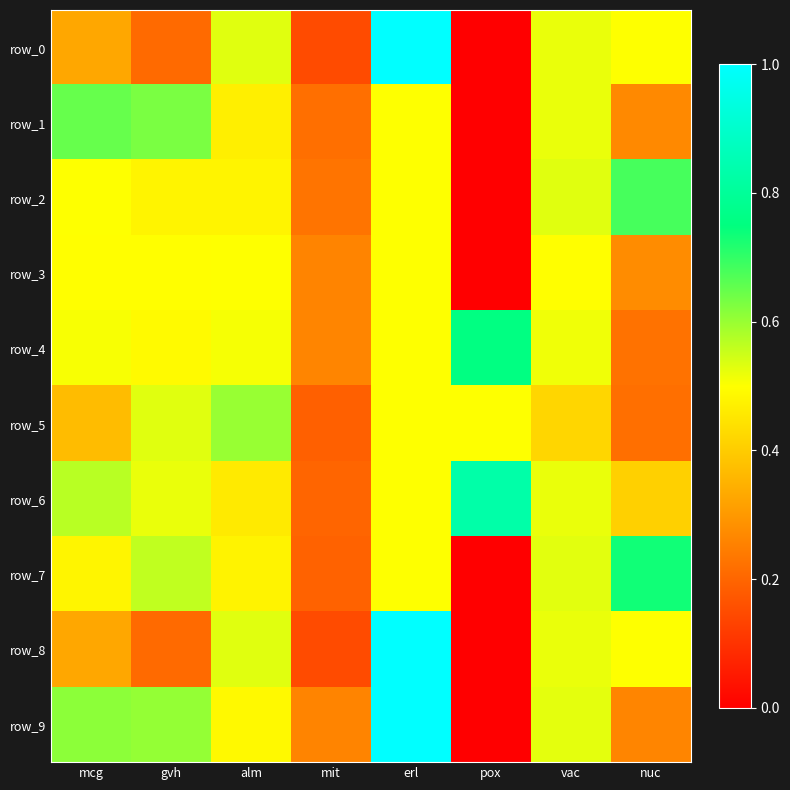

Which series has the largest range (max minus min)?

row_0